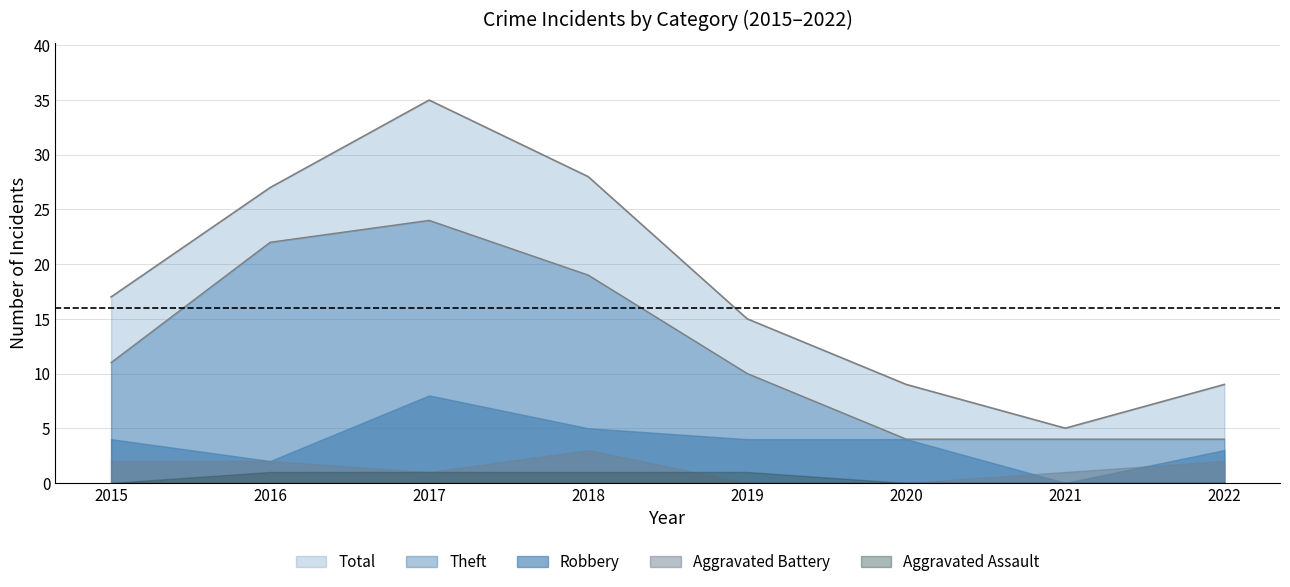

True or false: Aggravated Assault and Total cross at least once.

False